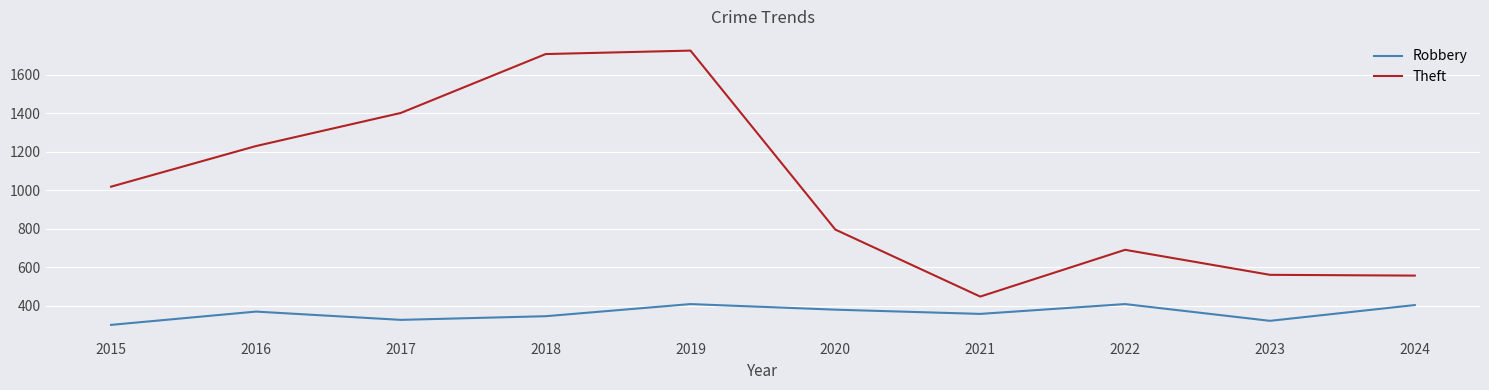

Between 2016 and 2024, which series saw the biggest shift?

Theft